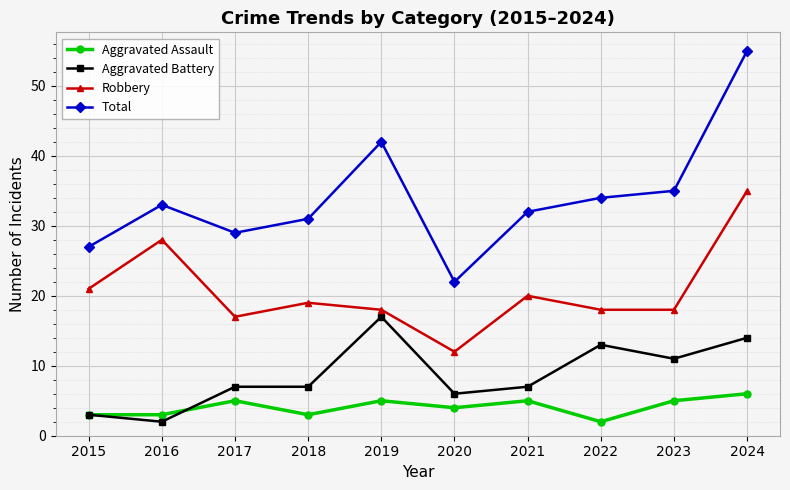

Does the chart display data point markers on the line(s)?

Yes